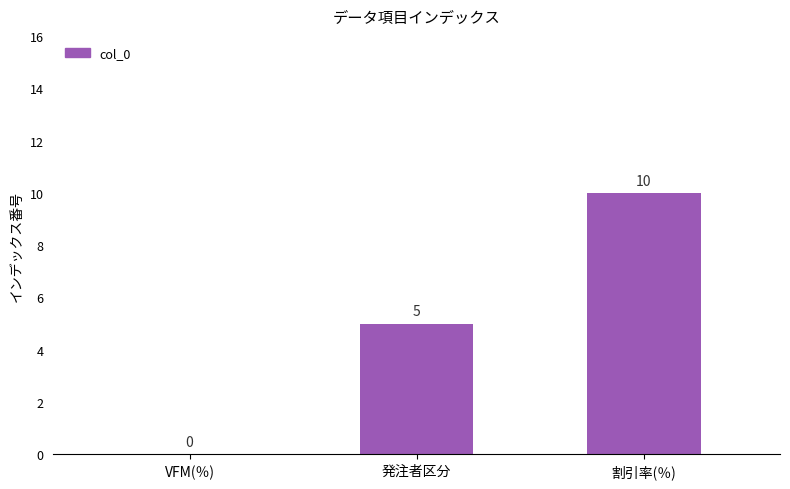

What is the maximum value shown in the chart?

10